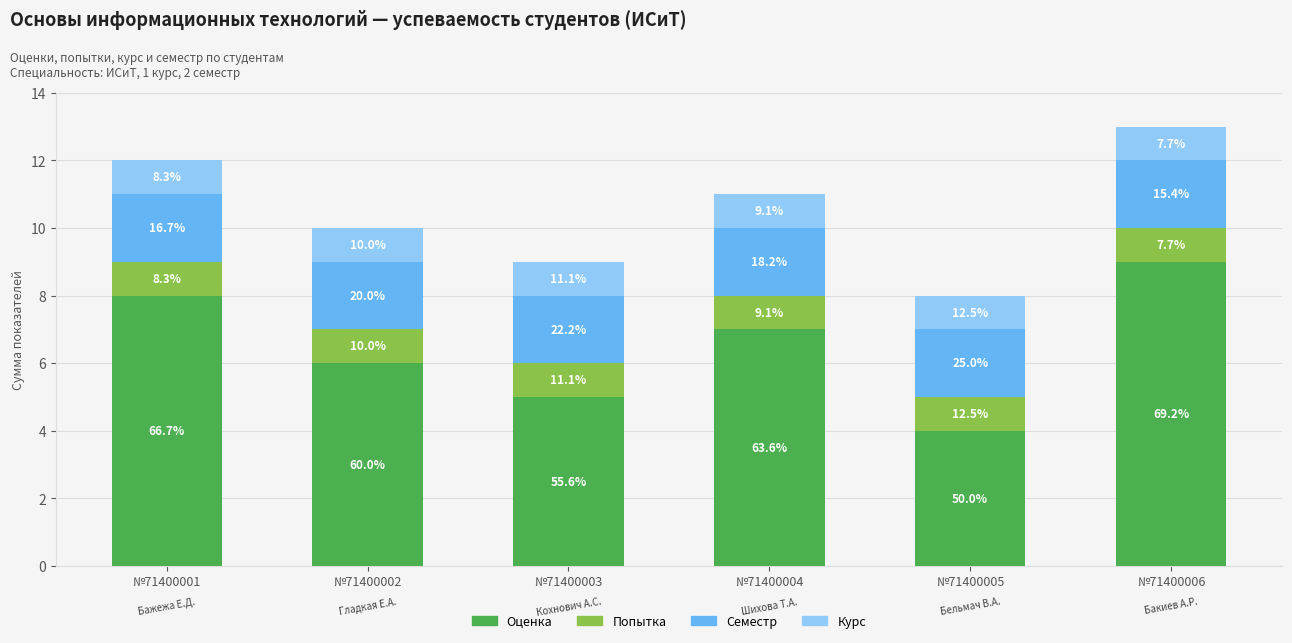

List the labels in order of Курс value, largest first.

№71400001, №71400002, №71400003, №71400004, №71400005, №71400006